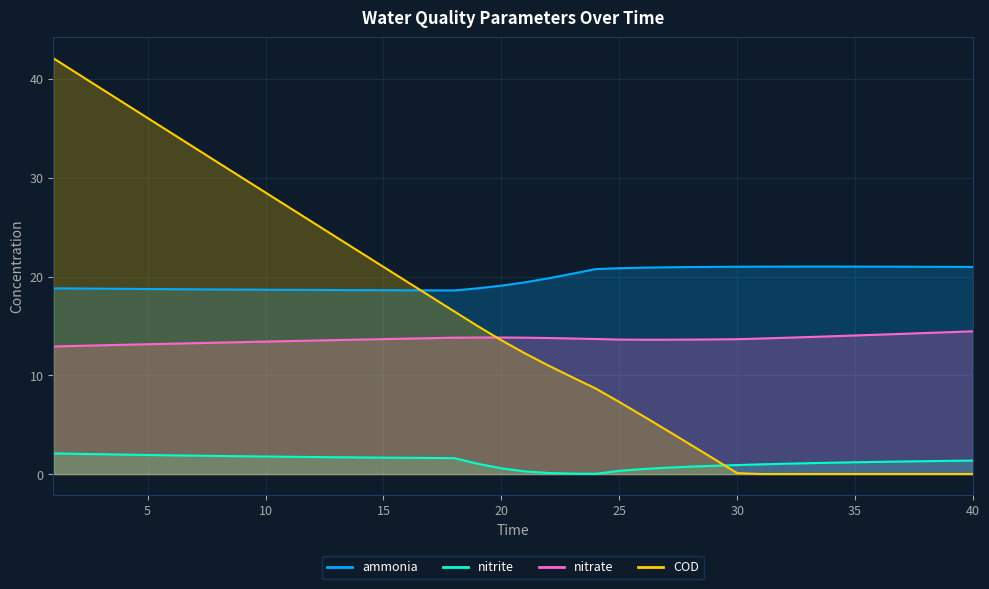

What is the sum of all nitrate values?

546.0